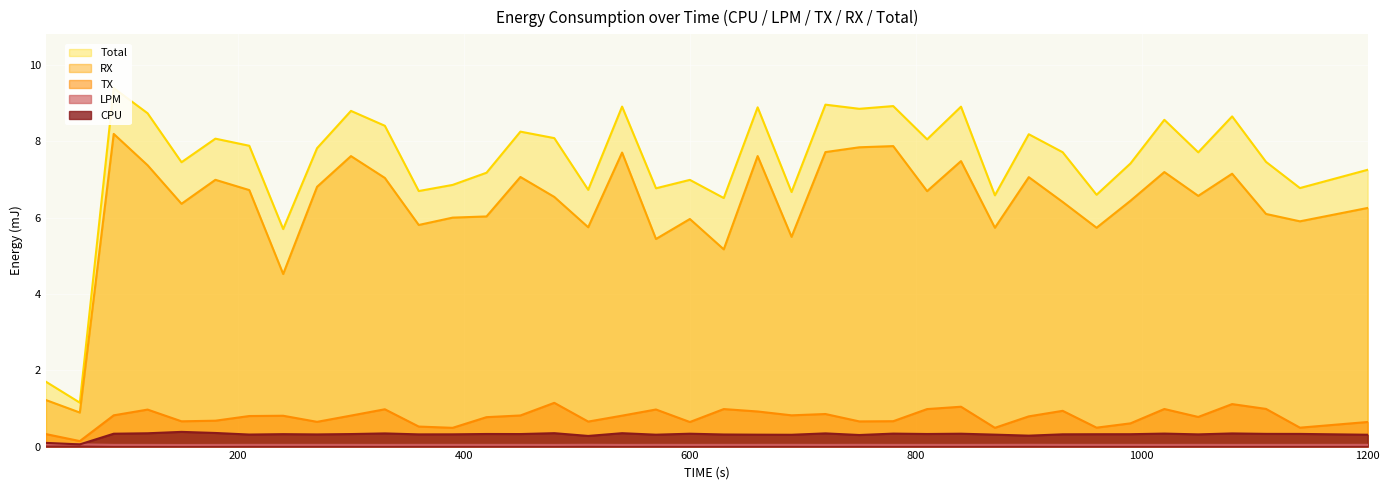

What are all the series names shown in the legend?

CPU, LPM, TX, RX, Total